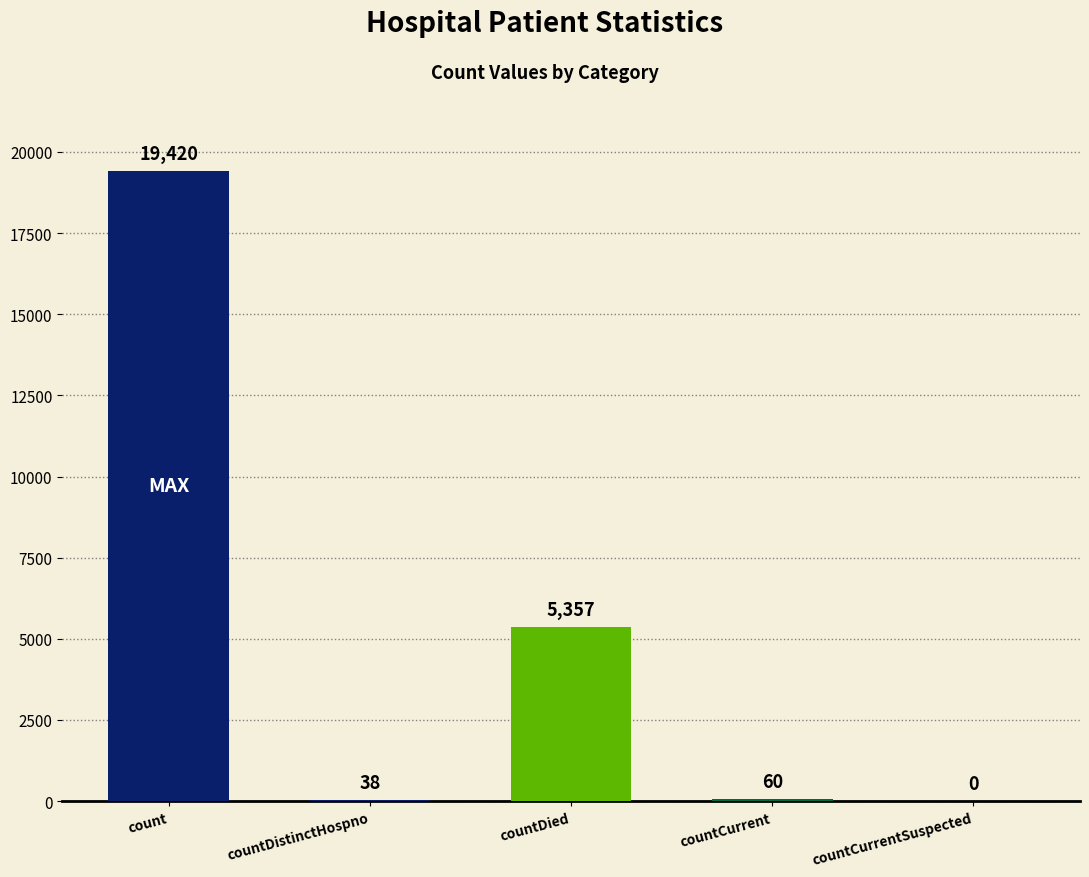

Does the chart contain stacked bars?

No